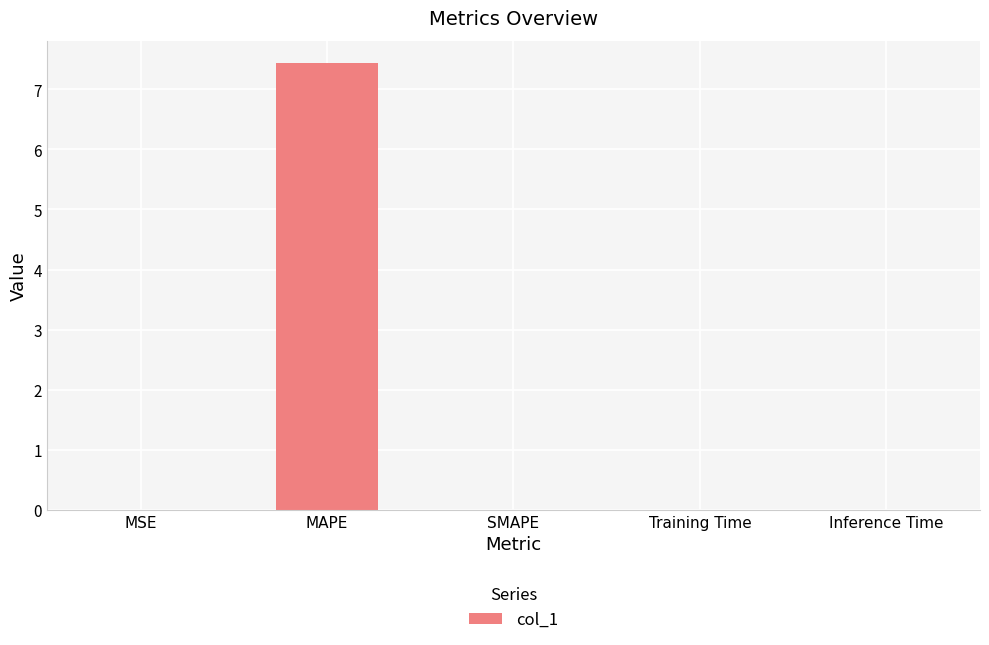

Between Inference Time and MAPE, which is larger?

MAPE